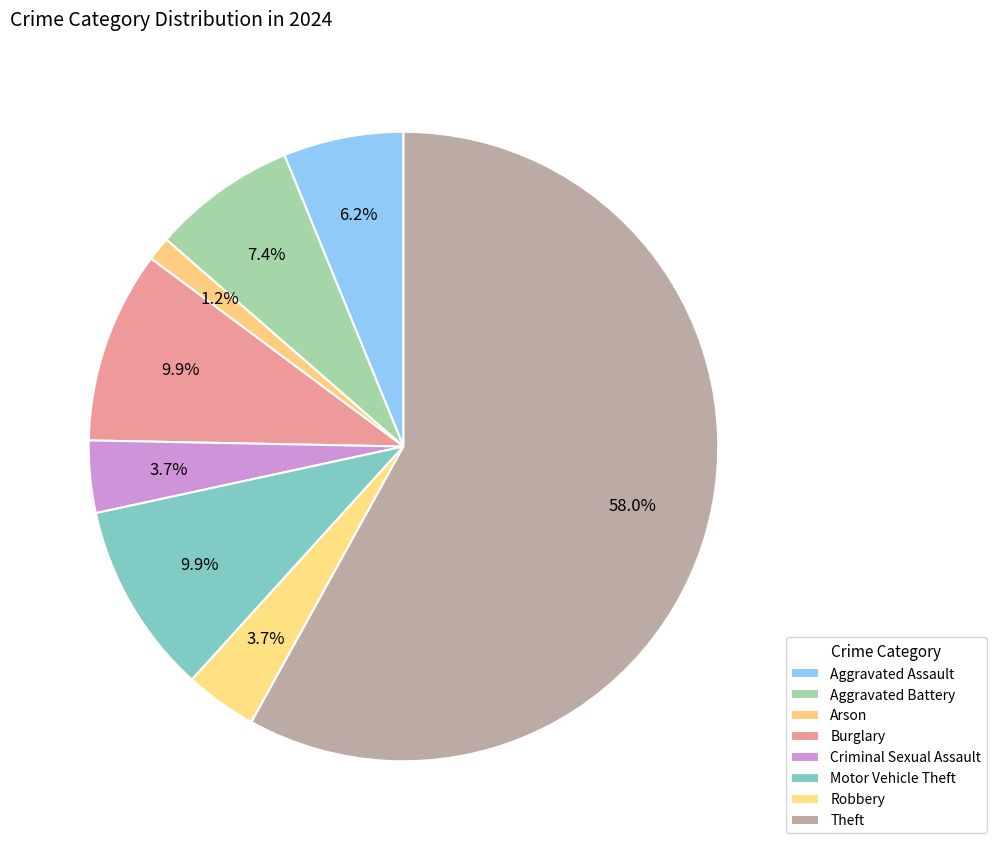

The Robbery slice represents 1% of the pie. True or false?

False